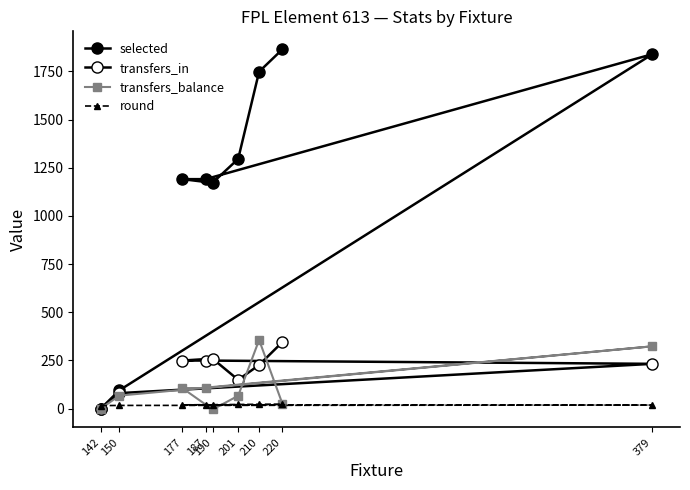

What is the difference between the highest and lowest values at 150?

79